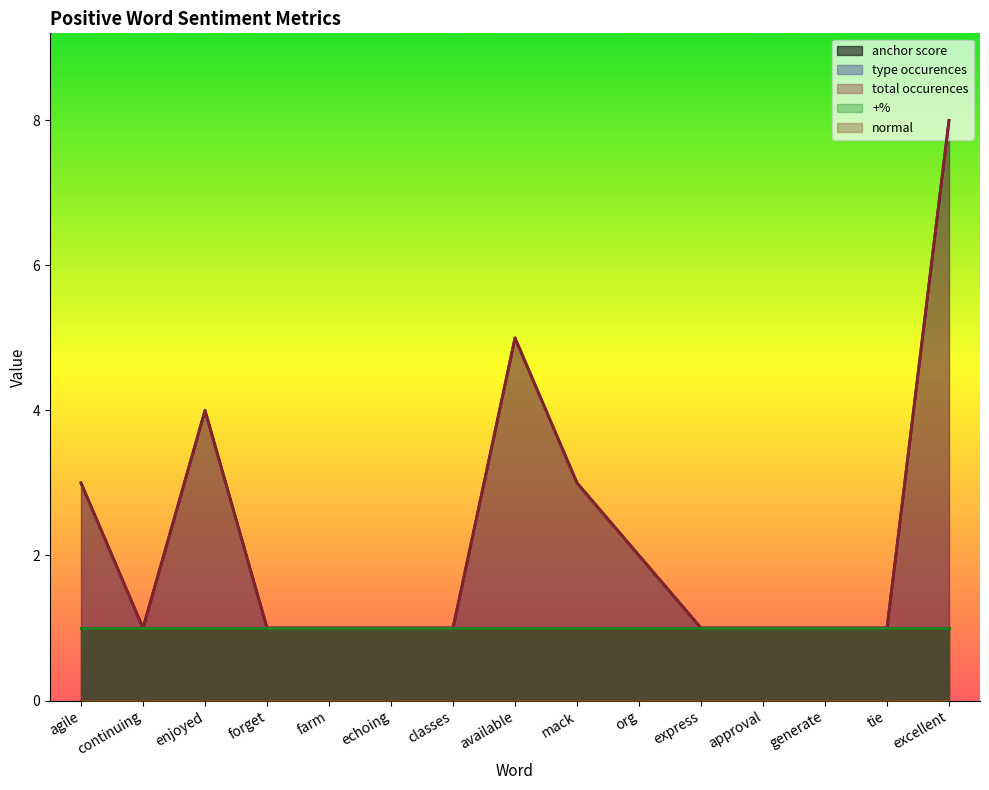

What is the value of the anchor score point at the 6th from the left?

1